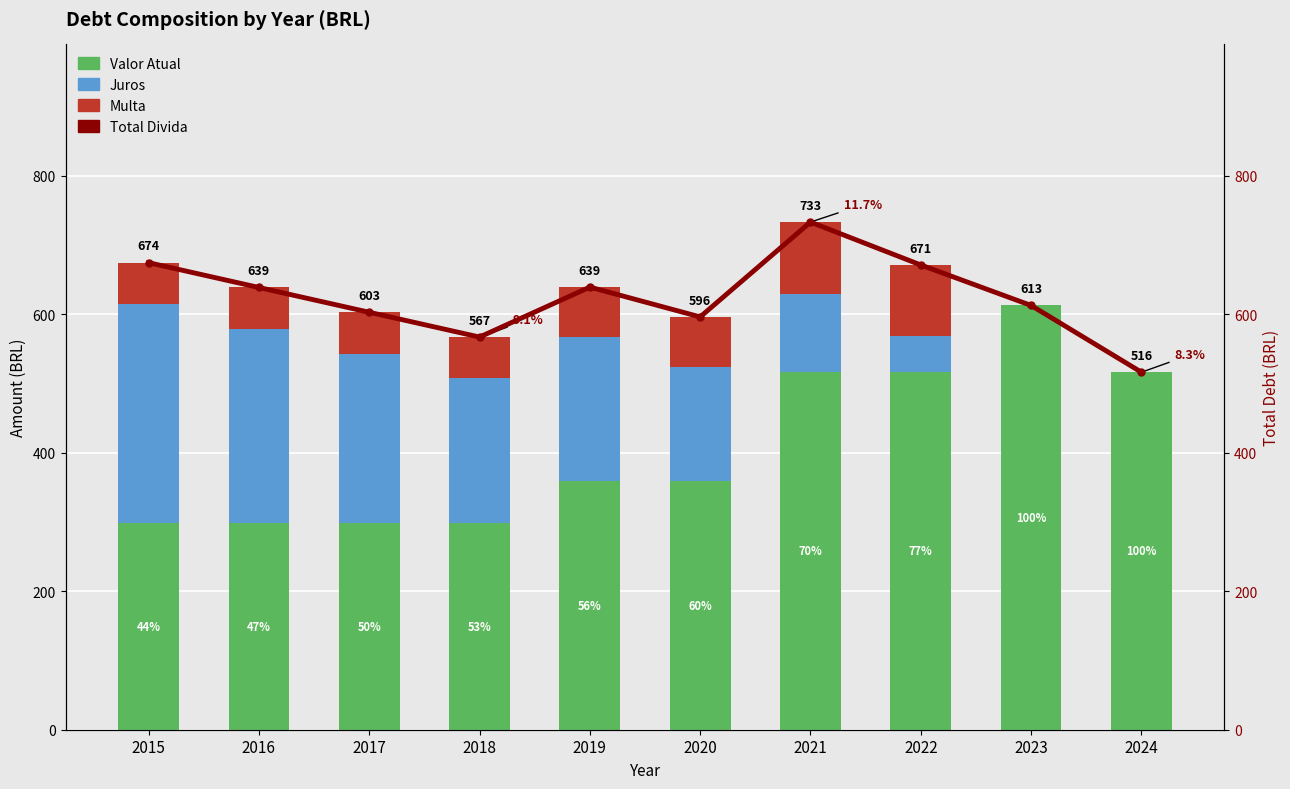

What are all the series names shown in the legend?

Valor Atual, Juros, Multa, Total Divida